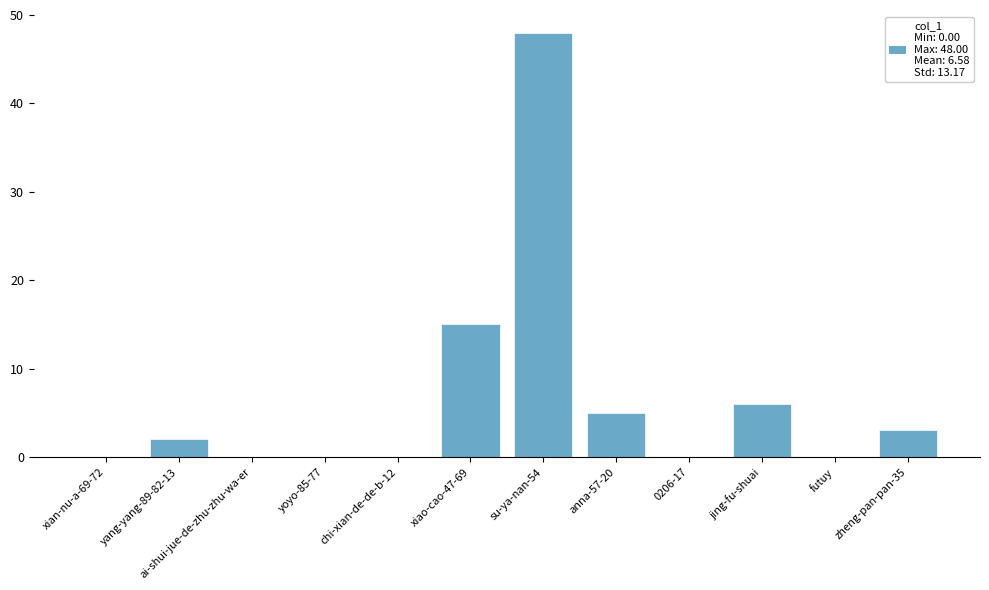

What is the change in value from yoyo-85-77 to su-ya-nan-54?

+48